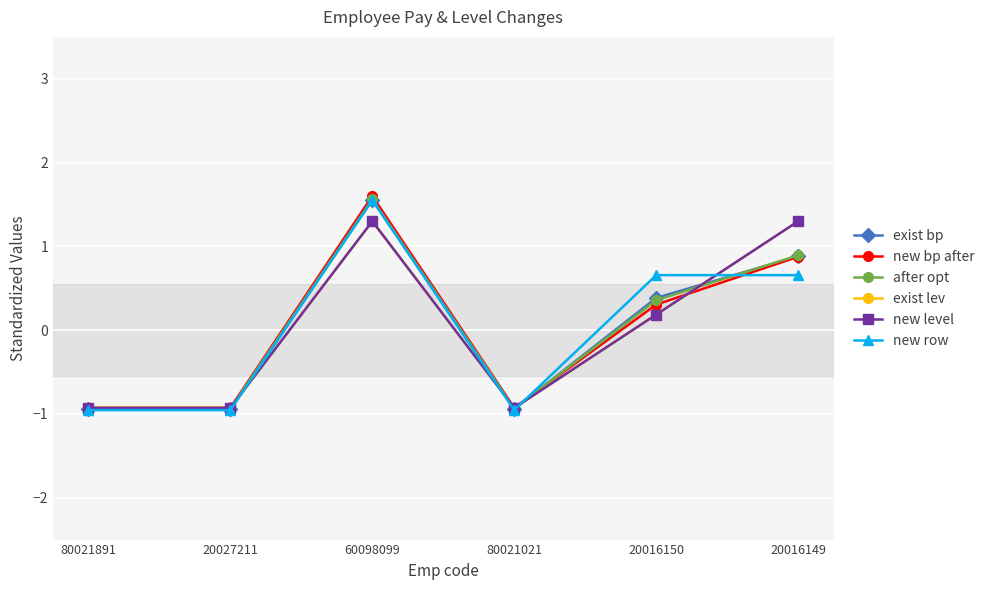

What is the value of the exist bp point at the 5th from the left?

0.4